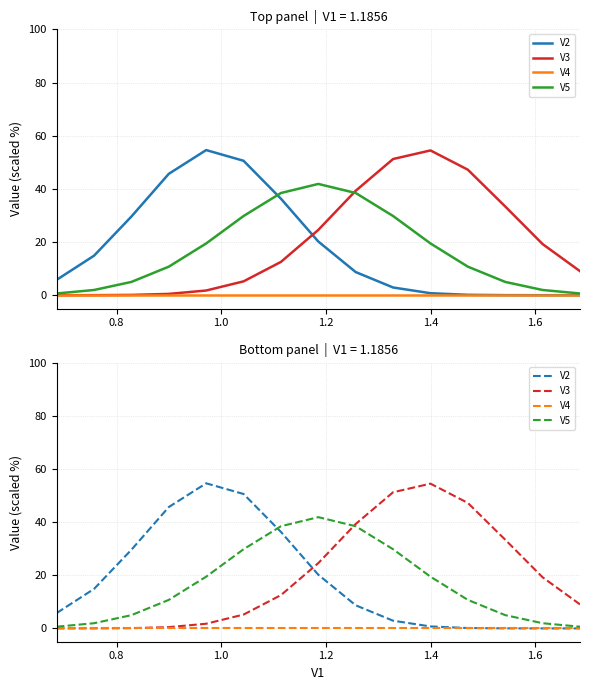

What is the difference between the maximum and second lowest values in the V2 series?

54.6